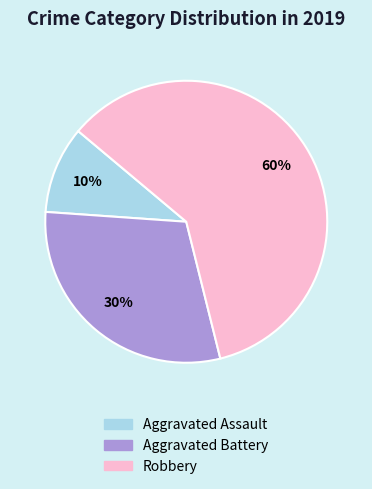

Rank the categories by value from highest to lowest.

Robbery, Aggravated Battery, Aggravated Assault